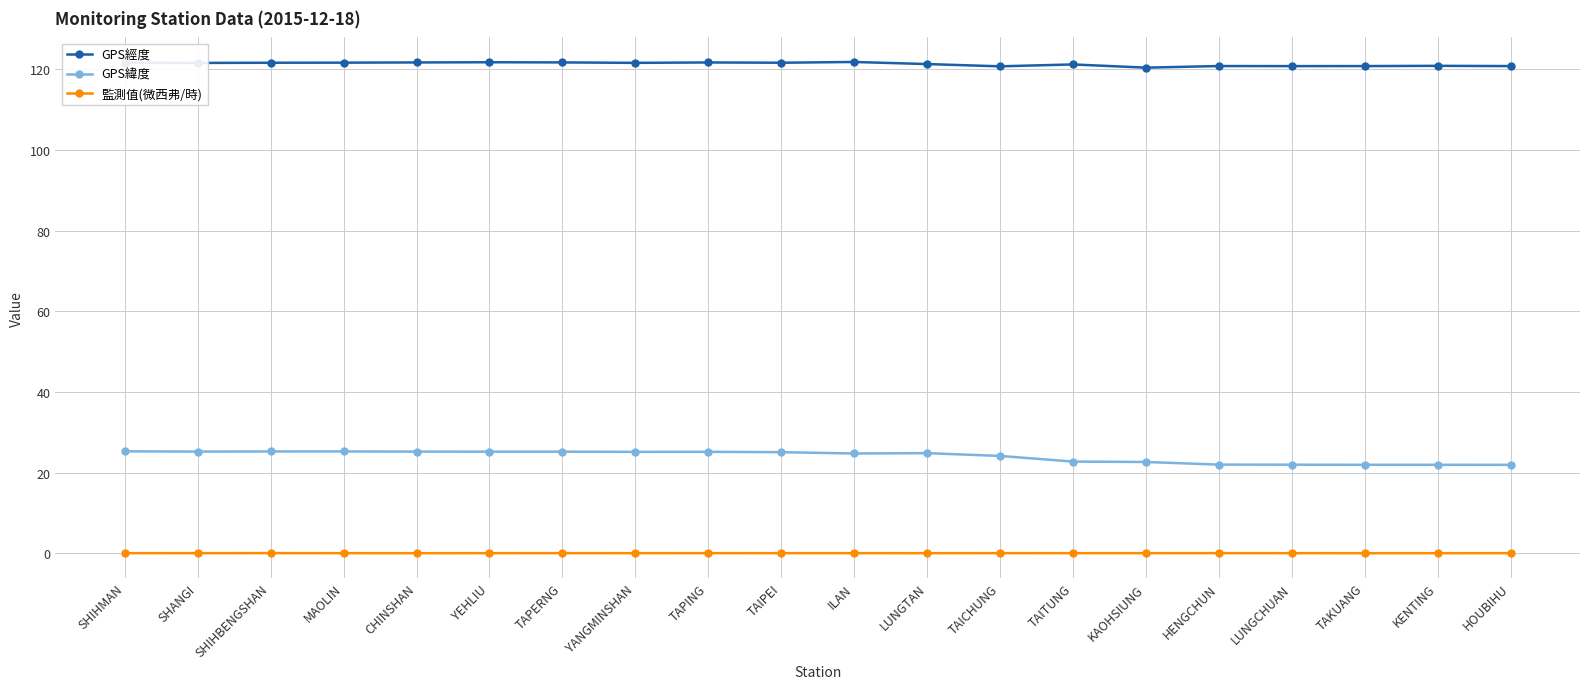

True or false: 監測值(微西弗/時) has more than 0 interior local peaks.

True